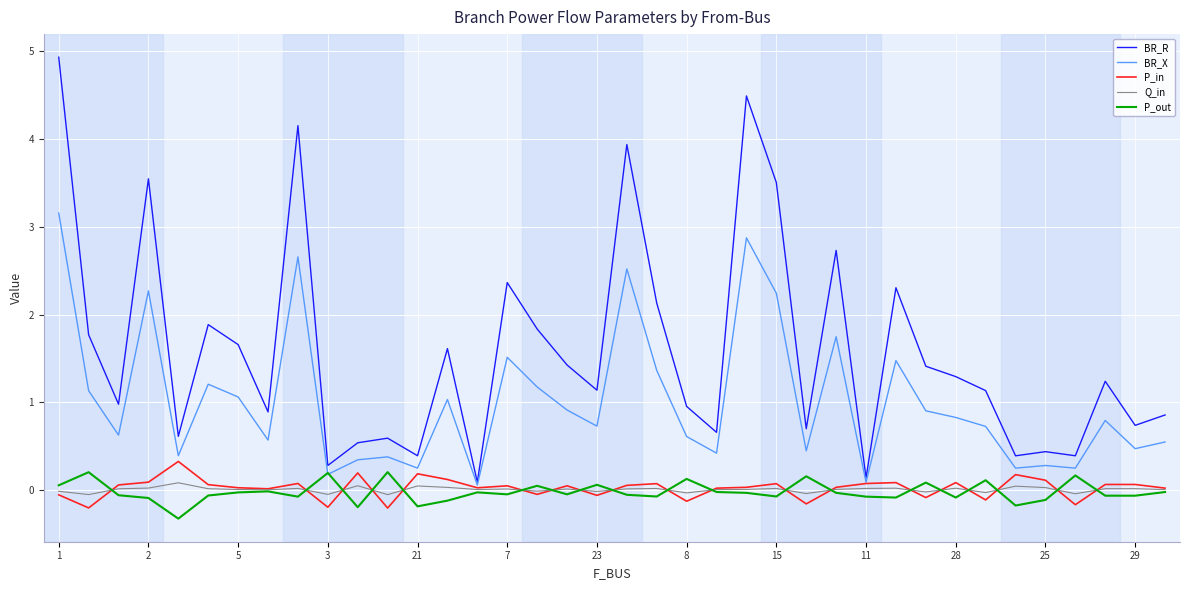

What is the smallest value displayed?

-0.3